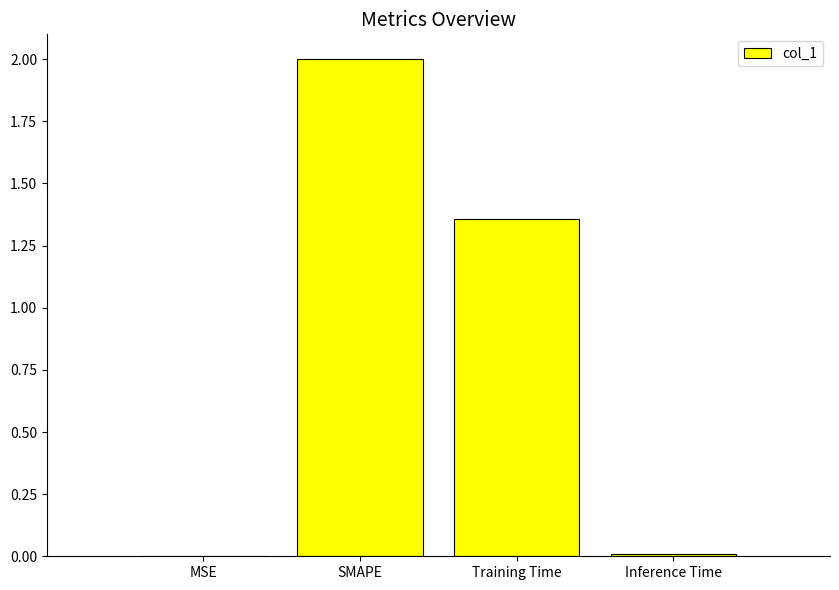

Which category has the highest value across all series?

SMAPE